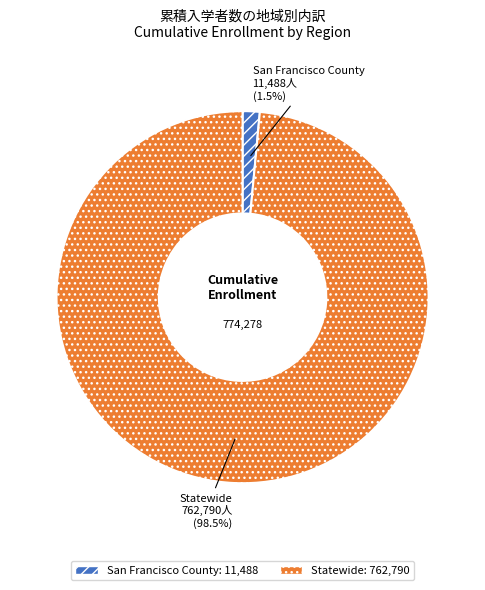

What percentage is NOT represented by Statewide?

1.5%